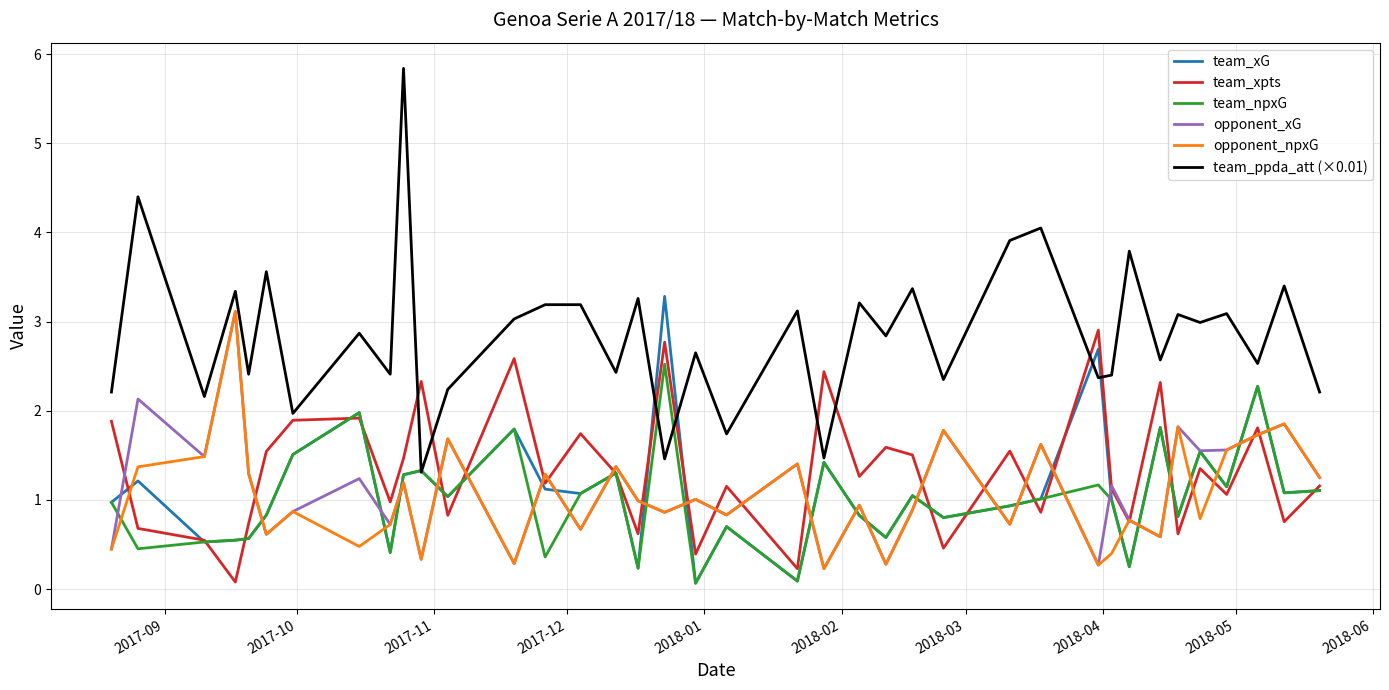

Which series has the widest spread of values?

team_ppda_att (×0.01)